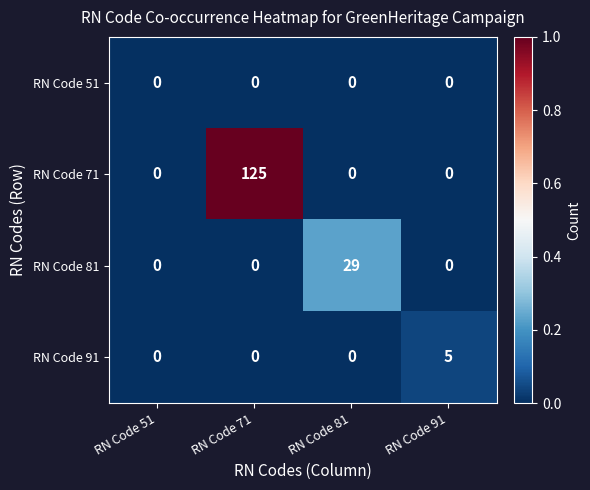

Is the value of RN Code 81 at RN Code 81 greater than the value of RN Code 51 at RN Code 71?

Yes